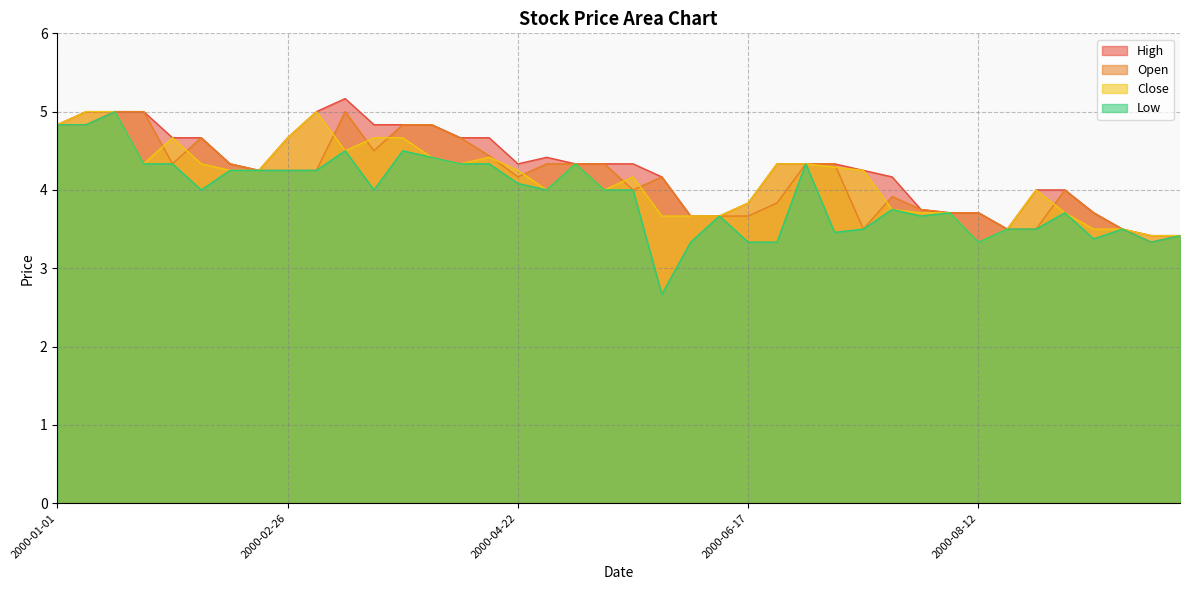

In High, how many points are higher than both neighbors (excluding endpoints)?

2